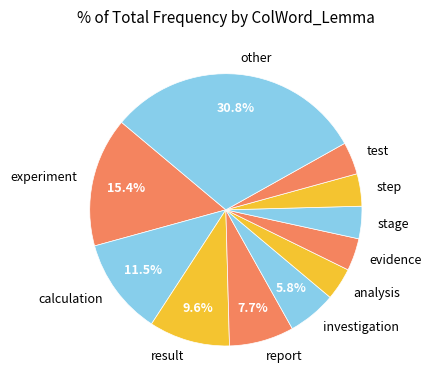

Does report account for over 50% of the chart?

No